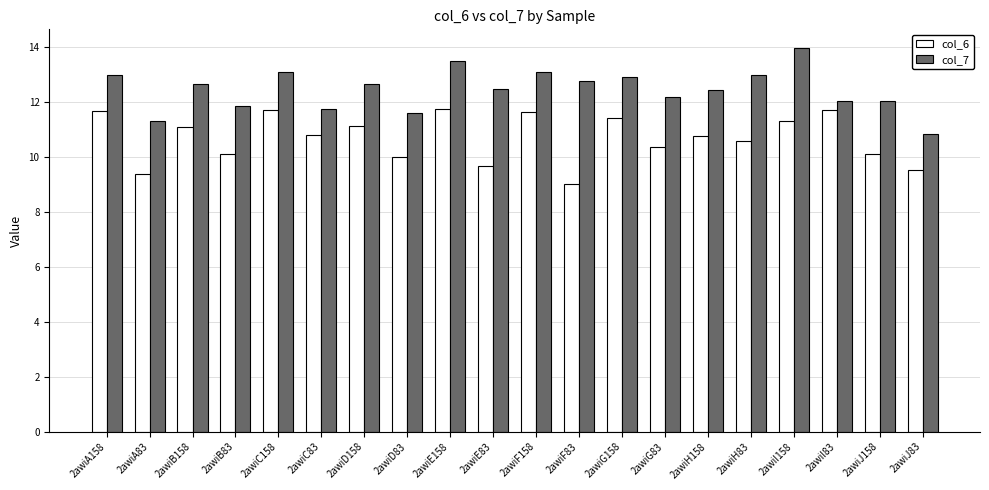

What is the average value of the col_6 series?

10.7